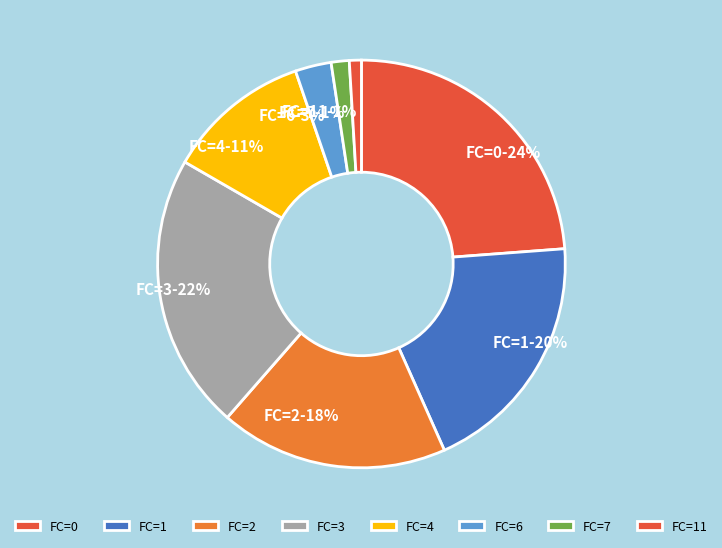

Is the sum of FC=4 and FC=11 greater than half?

No